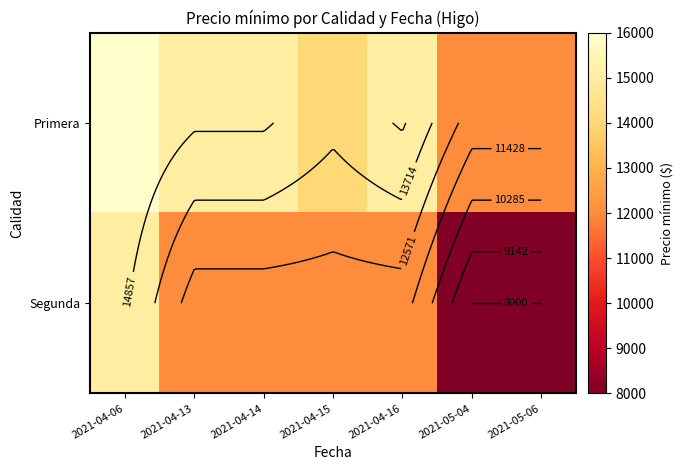

Which category has the highest value in the Segunda series?

2021-04-06